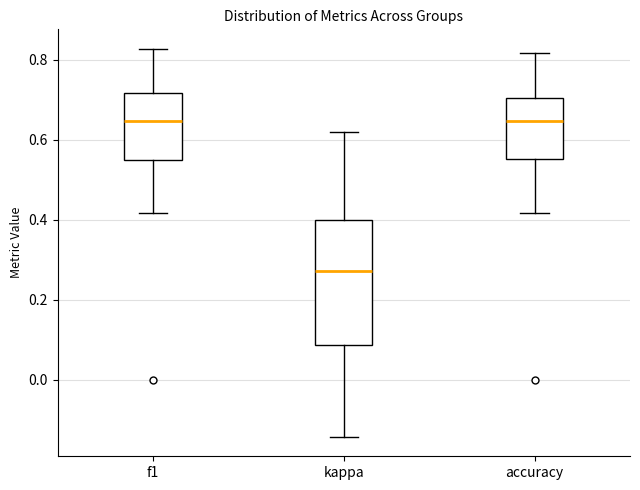

Which box is the tallest, from its lower edge to its upper edge?

kappa